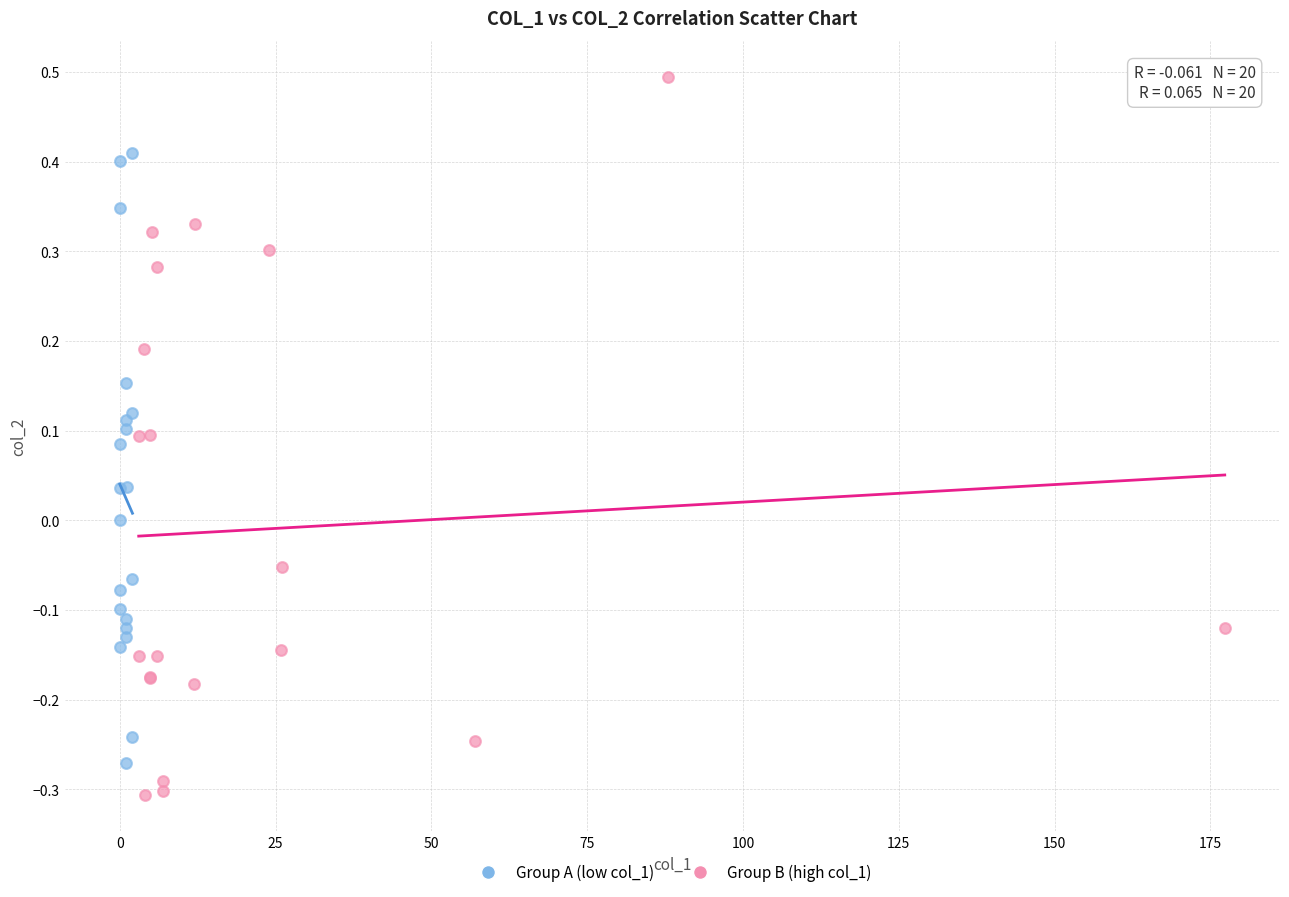

Which series reaches the minimum Y coordinate?

Group B (high col_1)